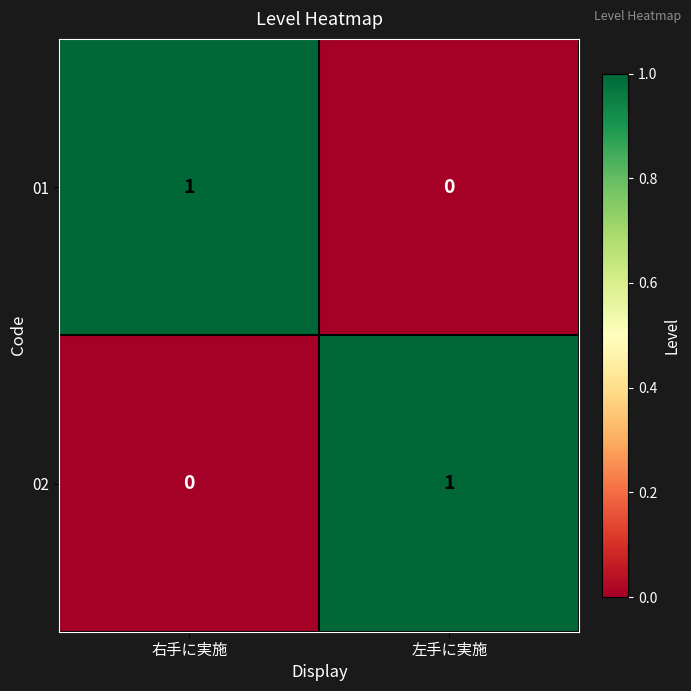

Which category has the lowest value in the 02 series?

右手に実施